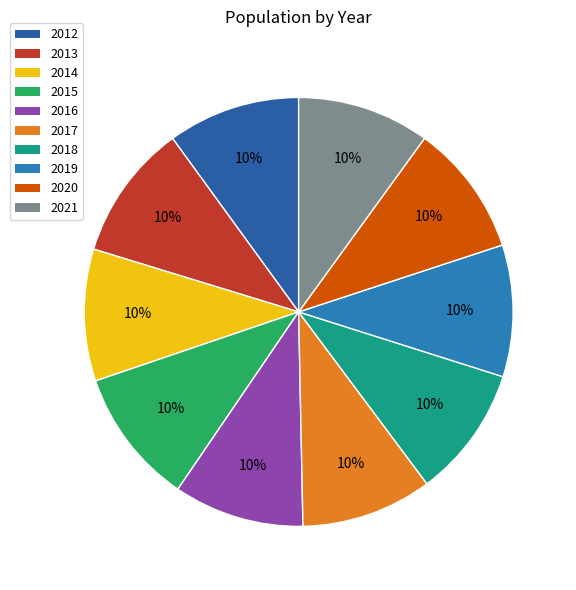

To the nearest percent, what is the combined percentage of 2016 and 2015?

20%